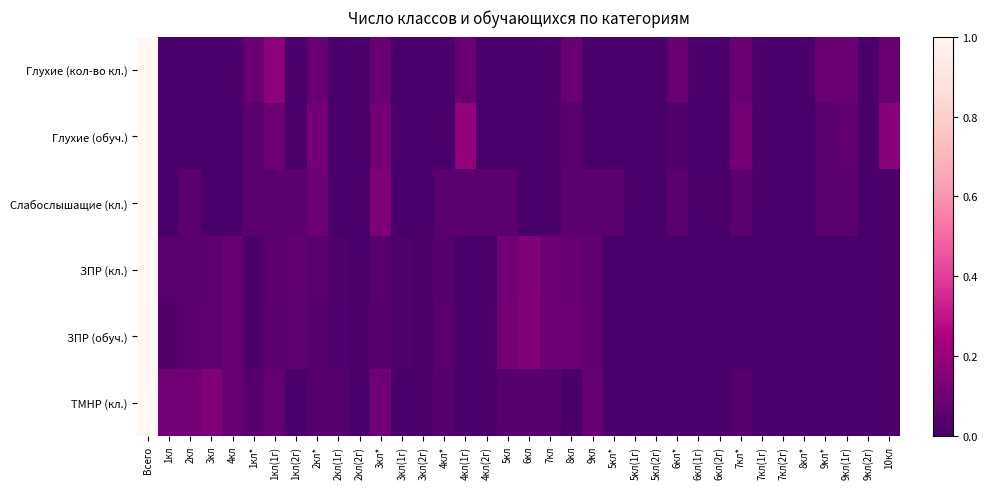

Reading left to right, extract all data points from this chart.

Глухие (кол-во кл.): Всего=1.0	1кл=0.0	2кл=0.0	3кл=0.0	4кл=0.0	1кл*=0.1	1кл(1г)=0.2	1кл(2г)=0.0	2кл*=0.1	2кл(1г)=0.0	2кл(2г)=0.0	3кл*=0.1	3кл(1г)=0.0	3кл(2г)=0.0	4кл*=0.0	4кл(1г)=0.1	4кл(2г)=0.0	5кл=0.0	6кл=0.0	7кл=0.0	8кл=0.1	9кл=0.0	5кл*=0.0	5кл(1г)=0.0	5кл(2г)=0.0	6кл*=0.1	6кл(1г)=0.0	6кл(2г)=0.0	7кл*=0.1	7кл(1г)=0.0	7кл(2г)=0.0	8кл*=0.0	9кл*=0.1	9кл(1г)=0.1	9кл(2г)=0.0	10кл=0.1
Глухие (обуч.): Всего=1.0	1кл=0.0	2кл=0.0	3кл=0.0	4кл=0.0	1кл*=0.0	1кл(1г)=0.1	1кл(2г)=0.0	2кл*=0.1	2кл(1г)=0.0	2кл(2г)=0.0	3кл*=0.1	3кл(1г)=0.0	3кл(2г)=0.0	4кл*=0.0	4кл(1г)=0.2	4кл(2г)=0.0	5кл=0.0	6кл=0.0	7кл=0.0	8кл=0.0	9кл=0.0	5кл*=0.0	5кл(1г)=0.0	5кл(2г)=0.0	6кл*=0.0	6кл(1г)=0.0	6кл(2г)=0.0	7кл*=0.1	7кл(1г)=0.0	7кл(2г)=0.0	8кл*=0.0	9кл*=0.0	9кл(1г)=0.1	9кл(2г)=0.0	10кл=0.2
Слабослышащие (кл.): Всего=1.0	1кл=0.0	2кл=0.0	3кл=0.0	4кл=0.0	1кл*=0.0	1кл(1г)=0.0	1кл(2г)=0.0	2кл*=0.1	2кл(1г)=0.0	2кл(2г)=0.0	3кл*=0.1	3кл(1г)=0.0	3кл(2г)=0.0	4кл*=0.0	4кл(1г)=0.0	4кл(2г)=0.0	5кл=0.0	6кл=0.0	7кл=0.0	8кл=0.0	9кл=0.0	5кл*=0.0	5кл(1г)=0.0	5кл(2г)=0.0	6кл*=0.0	6кл(1г)=0.0	6кл(2г)=0.0	7кл*=0.0	7кл(1г)=0.0	7кл(2г)=0.0	8кл*=0.0	9кл*=0.0	9кл(1г)=0.0	9кл(2г)=0.0	10кл=0.0
ЗПР (кл.): Всего=1.0	1кл=0.0	2кл=0.0	3кл=0.1	4кл=0.1	1кл*=0.0	1кл(1г)=0.1	1кл(2г)=0.1	2кл*=0.0	2кл(1г)=0.0	2кл(2г)=0.0	3кл*=0.0	3кл(1г)=0.0	3кл(2г)=0.0	4кл*=0.0	4кл(1г)=0.0	4кл(2г)=0.0	5кл=0.1	6кл=0.1	7кл=0.1	8кл=0.1	9кл=0.1	5кл*=0.0	5кл(1г)=0.0	5кл(2г)=0.0	6кл*=0.0	6кл(1г)=0.0	6кл(2г)=0.0	7кл*=0.0	7кл(1г)=0.0	7кл(2г)=0.0	8кл*=0.0	9кл*=0.0	9кл(1г)=0.0	9кл(2г)=0.0	10кл=0.0
ЗПР (обуч.): Всего=1.0	1кл=0.0	2кл=0.0	3кл=0.1	4кл=0.1	1кл*=0.0	1кл(1г)=0.0	1кл(2г)=0.1	2кл*=0.0	2кл(1г)=0.0	2кл(2г)=0.0	3кл*=0.0	3кл(1г)=0.0	3кл(2г)=0.0	4кл*=0.0	4кл(1г)=0.0	4кл(2г)=0.0	5кл=0.1	6кл=0.1	7кл=0.1	8кл=0.1	9кл=0.1	5кл*=0.0	5кл(1г)=0.0	5кл(2г)=0.0	6кл*=0.0	6кл(1г)=0.0	6кл(2г)=0.0	7кл*=0.0	7кл(1г)=0.0	7кл(2г)=0.0	8кл*=0.0	9кл*=0.0	9кл(1г)=0.0	9кл(2г)=0.0	10кл=0.0
ТМНР (кл.): Всего=1.0	1кл=0.1	2кл=0.1	3кл=0.1	4кл=0.1	1кл*=0.0	1кл(1г)=0.1	1кл(2г)=0.0	2кл*=0.0	2кл(1г)=0.0	2кл(2г)=0.0	3кл*=0.1	3кл(1г)=0.0	3кл(2г)=0.0	4кл*=0.0	4кл(1г)=0.0	4кл(2г)=0.0	5кл=0.0	6кл=0.0	7кл=0.0	8кл=0.0	9кл=0.1	5кл*=0.0	5кл(1г)=0.0	5кл(2г)=0.0	6кл*=0.0	6кл(1г)=0.0	6кл(2г)=0.0	7кл*=0.0	7кл(1г)=0.0	7кл(2г)=0.0	8кл*=0.0	9кл*=0.0	9кл(1г)=0.0	9кл(2г)=0.0	10кл=0.0